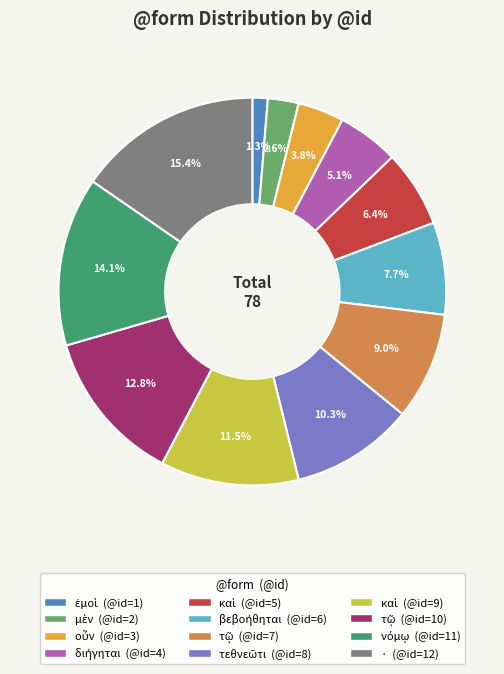

Does any single category account for the majority?

No